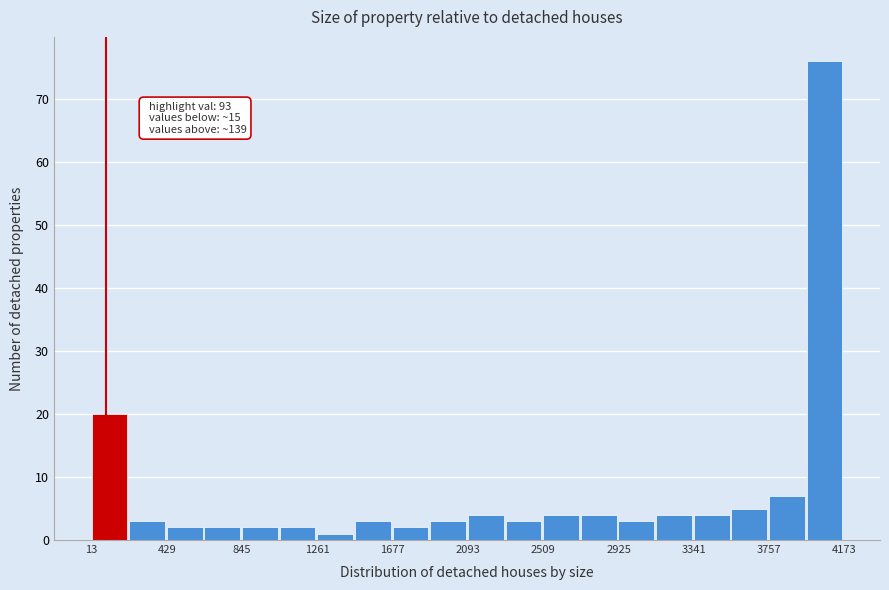

Over which range of the x-axis is the bar tallest?

3950 to 4150